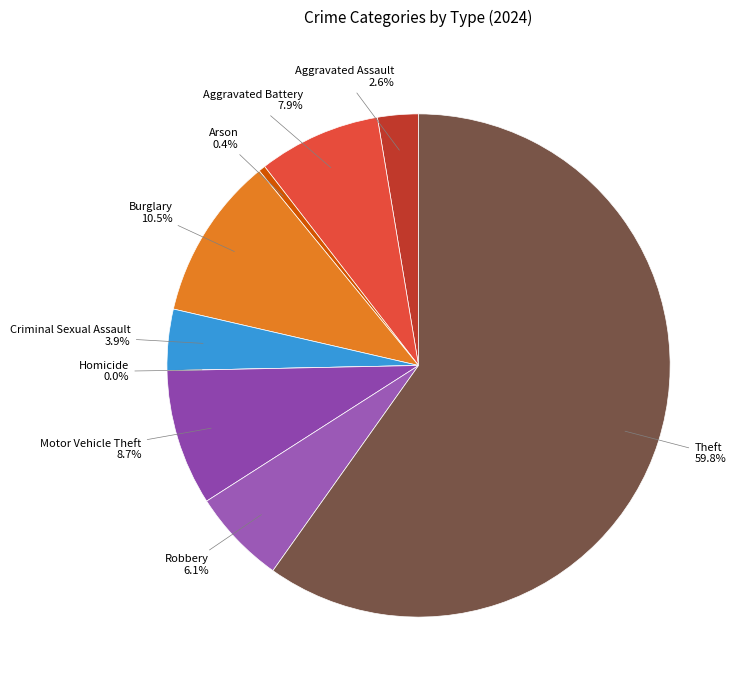

Does Theft represent more than half of the total?

Yes